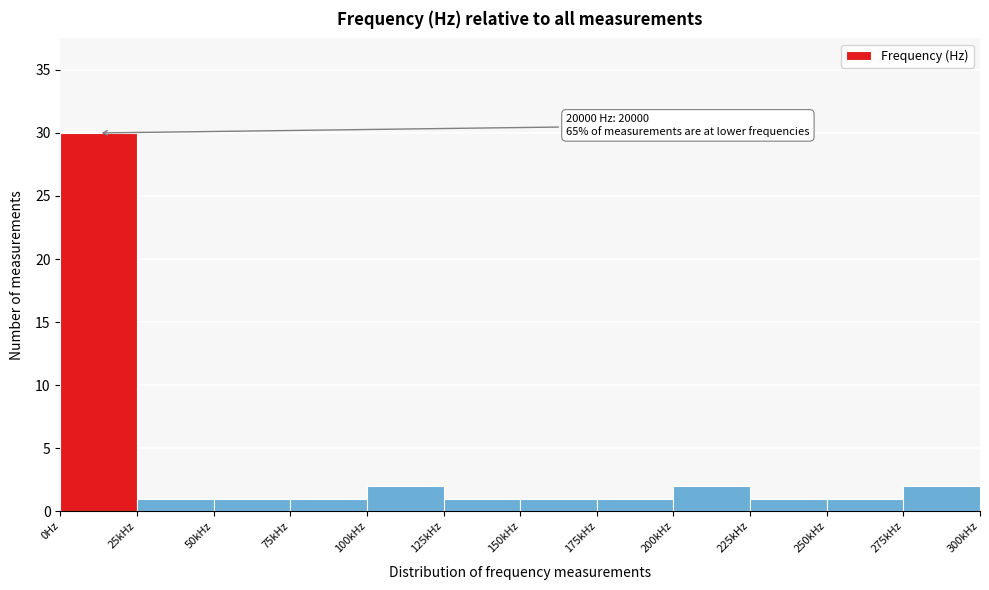

Reading left to right, extract all data points from this chart.

30	1	1	1	2	1	1	1	2	1	1	2